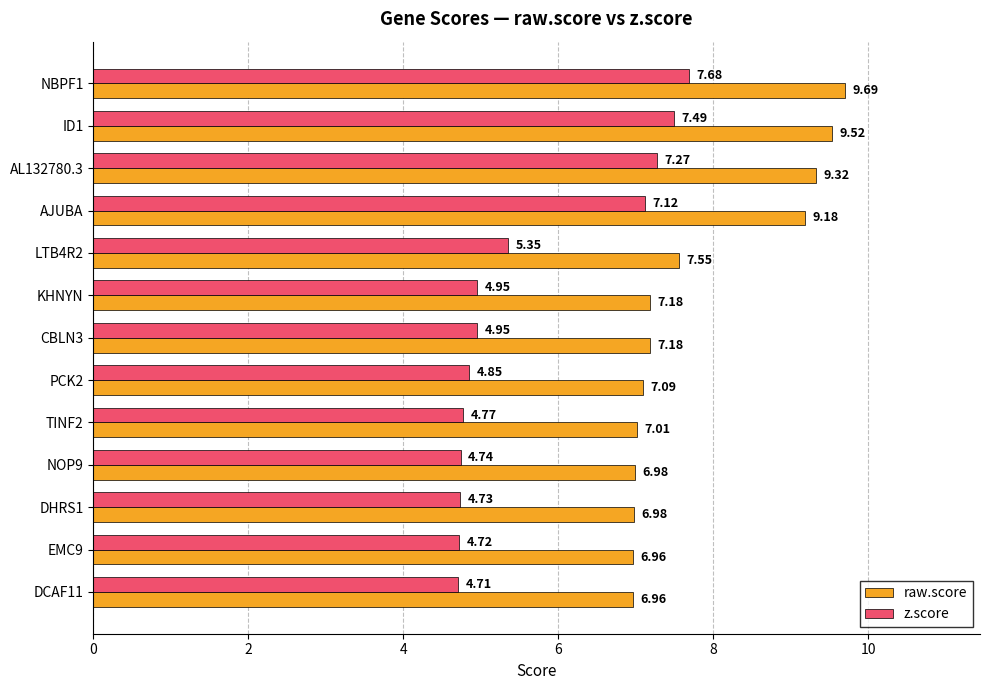

Between LTB4R2 and TINF2, which series saw the biggest shift?

z.score